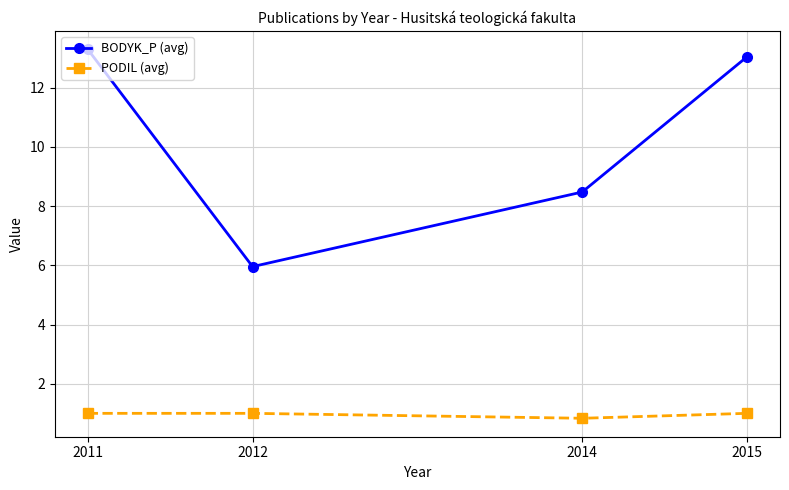

How many categories are shown in the chart?

4